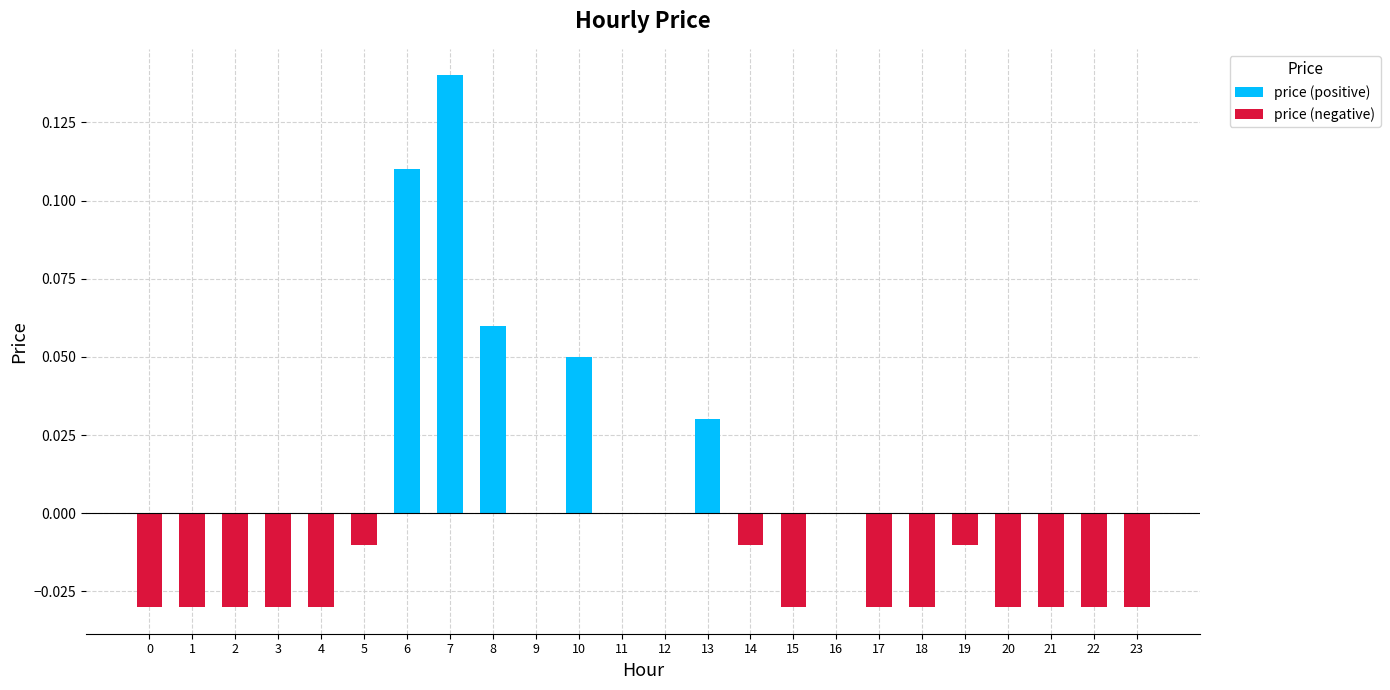

What are all the series names shown in the legend?

price (positive), price (negative)